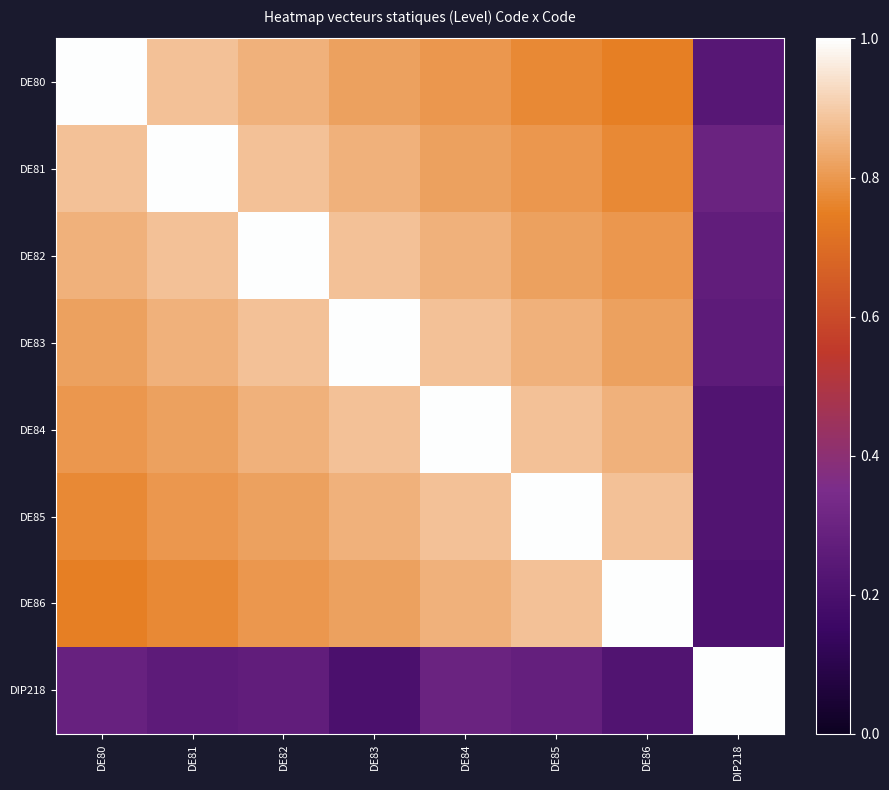

What is the difference between the highest and lowest values at DE82?

0.7